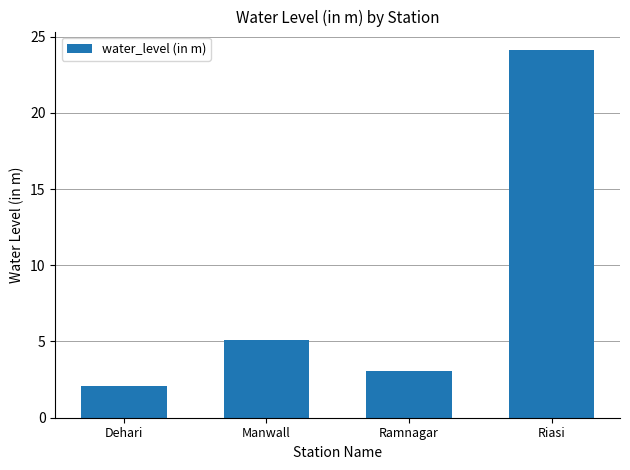

Between Ramnagar and Manwall, which is larger?

Manwall